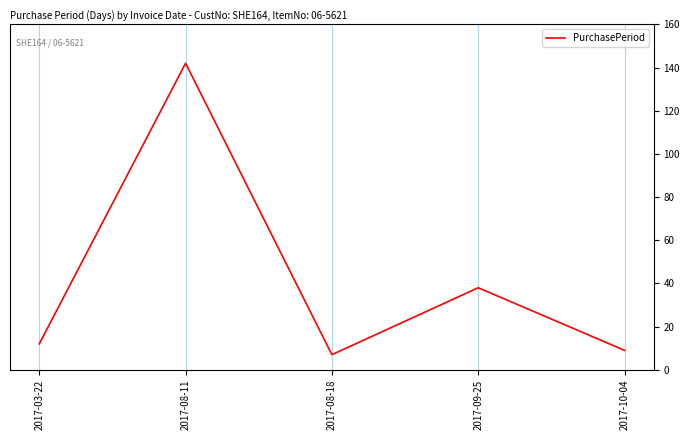

Does the chart display data point markers on the line(s)?

No